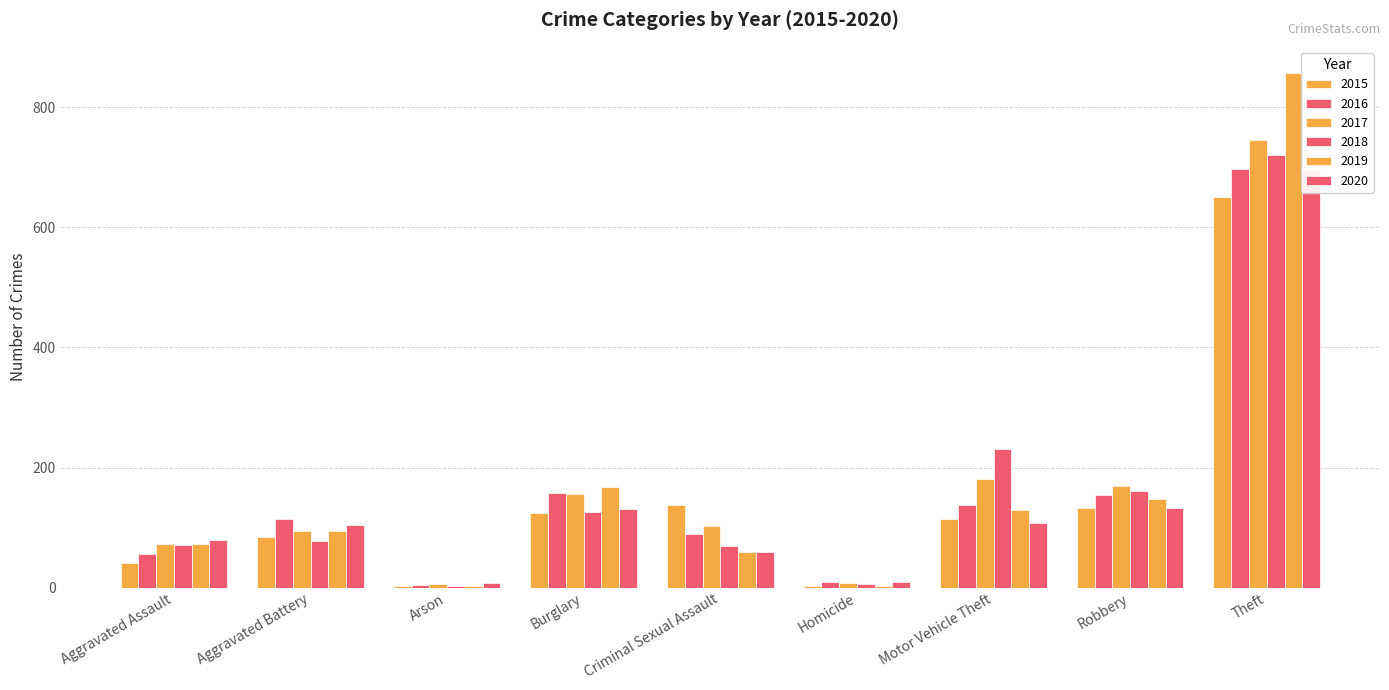

At which category is the sum across all series the highest?

Theft